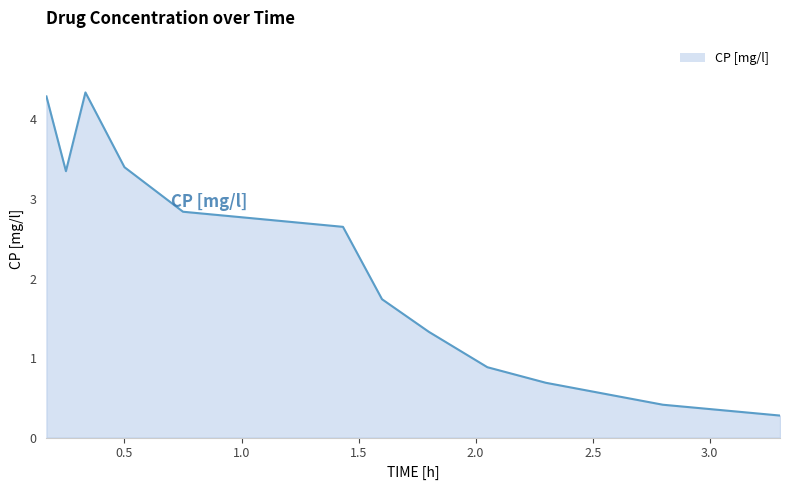

How many interior local peaks (higher than both neighbors) does the data have?

1